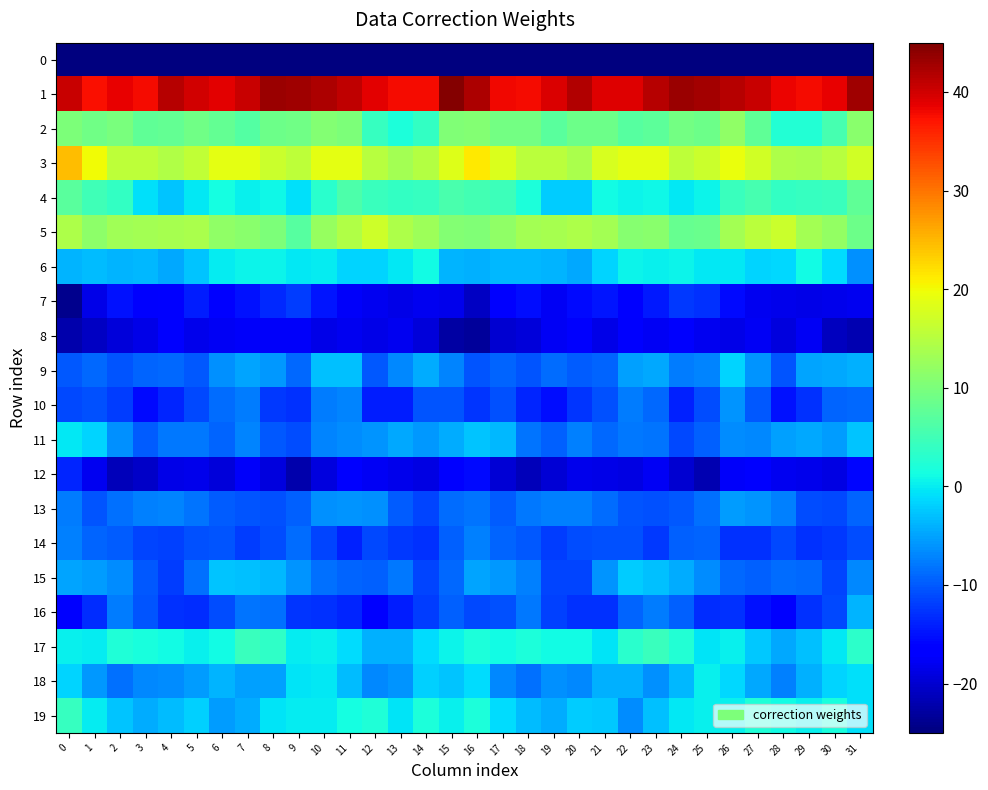

Reading right to left, extract all data points from this chart.

0: 31=-195.1	30=-179.6	29=-179.0	28=-176.4	27=-178.3	26=-178.0	25=-175.5	24=-176.3	23=-173.2	22=-174.8	21=-176.5	20=-177.9	19=-176.0	18=-177.7	17=-176.5	16=-168.9	15=-171.8	14=-179.4	13=-177.9	12=-176.8	11=-179.1	10=-176.5	9=-176.4	8=-175.1	7=-173.1	6=-175.7	5=-177.2	4=-177.1	3=-176.4	2=-178.0	1=-177.4	0=-205.7
1: 31=42.9	30=38.7	29=37.7	28=38.3	27=40.4	26=41.6	25=42.8	24=43.3	23=41.6	22=39.2	21=39.2	20=41.7	19=39.3	18=37.9	17=38.0	16=42.2	15=44.6	14=37.9	13=37.8	12=38.9	11=41.0	10=42.0	9=42.9	8=43.2	7=40.4	6=38.8	5=40.1	4=41.7	3=37.8	2=38.5	1=37.4	0=40.4
2: 31=11.3	30=5.6	29=2.4	28=2.6	27=7.7	26=11.8	25=8.9	24=9.4	23=7.3	22=7.0	21=8.9	20=8.7	19=7.1	18=9.4	17=9.2	16=10.7	15=10.4	14=3.8	13=2.0	12=4.0	11=10.1	10=10.8	9=9.0	8=8.8	7=6.5	6=7.9	5=9.0	4=7.9	3=7.6	2=9.8	1=9.1	0=10.1
3: 31=17.2	30=15.0	29=13.9	28=14.2	27=17.2	26=19.4	25=16.6	24=15.7	23=18.8	22=19.0	21=17.7	20=14.1	19=15.3	18=15.4	17=18.1	16=21.4	15=18.3	14=14.8	13=13.5	12=15.1	11=18.8	10=18.8	9=15.6	8=16.8	7=19.0	6=19.0	5=16.0	4=14.6	3=15.5	2=15.6	1=19.9	0=24.7
4: 31=7.7	30=4.3	29=4.2	28=3.9	27=5.6	26=4.4	25=0.5	24=-0.2	23=0.8	22=0.6	21=1.1	20=-2.2	19=-2.2	18=2.1	17=4.8	16=5.1	15=5.8	14=4.1	13=4.0	12=4.3	11=6.2	10=3.0	9=-0.9	8=0.8	7=0.4	6=1.5	5=-0.3	4=-2.7	3=-0.9	2=3.9	1=4.8	0=7.0
5: 31=8.8	30=12.1	29=13.4	28=16.8	27=15.2	26=13.5	25=8.5	24=8.3	23=11.2	22=11.0	21=13.5	20=14.1	19=13.6	18=13.3	17=11.9	16=10.5	15=10.6	14=12.8	13=14.3	12=16.9	11=14.4	10=12.2	9=6.7	8=10.2	7=11.2	6=11.8	5=13.9	4=13.8	3=13.5	2=13.2	1=11.6	0=14.3
6: 31=-6.4	30=-1.1	29=1.1	28=-1.5	27=-1.7	26=-0.3	25=-0.2	24=0.5	23=0.3	22=0.6	21=-1.5	20=-4.5	19=-3.7	18=-3.6	17=-3.6	16=-4.0	15=-3.7	14=1.1	13=-0.2	12=-1.6	11=-1.6	10=0.0	9=-0.2	8=0.5	7=0.6	6=0.0	5=-2.6	4=-4.5	3=-3.5	2=-3.9	1=-3.2	0=-3.8
7: 31=-18.1	30=-18.4	29=-18.5	28=-18.3	27=-17.9	26=-15.7	25=-12.9	24=-12.4	23=-14.4	22=-16.0	21=-14.9	20=-15.4	19=-17.6	18=-15.4	17=-16.8	16=-20.9	15=-18.4	14=-18.1	13=-18.7	12=-17.9	11=-17.5	10=-14.7	9=-12.0	8=-13.3	7=-15.1	6=-16.1	5=-14.3	4=-16.7	3=-17.1	2=-15.1	1=-18.6	0=-24.0
8: 31=-21.8	30=-21.0	29=-17.7	28=-19.0	27=-17.8	26=-18.6	25=-17.9	24=-17.2	23=-17.8	22=-17.2	21=-18.6	20=-17.3	19=-17.9	18=-19.4	17=-20.0	16=-23.3	15=-22.7	14=-19.3	13=-18.1	12=-18.7	11=-18.0	10=-18.6	9=-17.6	8=-17.4	7=-17.6	6=-17.8	5=-18.3	4=-17.1	3=-18.6	2=-19.4	1=-20.7	0=-22.0
9: 31=-4.2	30=-4.7	29=-4.9	28=-10.3	27=-6.0	26=-1.7	25=-7.0	24=-7.7	23=-4.6	22=-5.1	21=-9.2	20=-9.9	19=-8.7	18=-10.3	17=-9.3	16=-10.3	15=-7.0	14=-4.3	13=-6.9	12=-10.1	11=-3.1	10=-3.0	9=-9.0	8=-5.7	7=-4.8	6=-6.3	5=-10.0	4=-9.0	3=-9.3	2=-10.3	1=-9.1	0=-10.1
10: 31=-8.9	30=-9.3	29=-12.9	28=-15.1	27=-10.2	26=-6.1	25=-10.9	24=-13.9	23=-9.0	22=-7.7	21=-10.7	20=-12.4	19=-15.3	18=-13.7	17=-10.6	16=-12.4	15=-10.4	14=-10.4	13=-14.2	12=-14.3	11=-7.1	10=-7.7	9=-12.9	8=-12.3	7=-7.7	6=-8.8	5=-11.1	4=-13.7	3=-15.5	2=-12.0	1=-10.6	0=-11.1
11: 31=-2.8	30=-5.4	29=-4.6	28=-5.3	27=-6.8	26=-6.6	25=-9.4	24=-11.1	23=-8.1	22=-8.0	21=-9.0	20=-7.3	19=-9.4	18=-8.1	17=-3.4	16=-2.6	15=-4.4	14=-5.6	13=-4.5	12=-6.0	11=-6.7	10=-7.2	9=-10.8	8=-10.1	7=-7.1	6=-9.2	5=-8.0	4=-7.9	3=-9.8	2=-6.4	1=-1.6	0=-0.3
12: 31=-15.9	30=-19.0	29=-18.3	28=-18.1	27=-16.9	26=-17.5	25=-21.8	24=-20.1	23=-17.8	22=-18.7	21=-18.6	20=-18.4	19=-19.7	18=-21.4	17=-19.7	16=-15.4	15=-17.1	14=-18.8	13=-18.3	12=-17.8	11=-16.5	10=-19.0	9=-22.0	8=-19.0	7=-17.4	6=-19.5	5=-18.4	4=-18.5	3=-20.6	2=-21.4	1=-18.1	0=-13.6
13: 31=-9.2	30=-11.3	29=-11.0	28=-7.3	27=-6.1	26=-5.5	25=-8.6	24=-10.2	23=-10.5	22=-10.4	21=-8.6	20=-7.4	19=-7.4	18=-7.9	17=-9.8	16=-8.1	15=-8.6	14=-11.5	13=-9.8	12=-6.2	11=-6.1	10=-6.2	9=-9.6	8=-10.5	7=-10.5	6=-9.8	5=-8.3	4=-7.1	3=-7.5	2=-8.6	1=-10.3	0=-7.7
14: 31=-11.0	30=-12.3	29=-12.9	28=-11.3	27=-12.9	26=-12.8	25=-9.1	24=-9.5	23=-12.3	22=-10.7	21=-10.6	20=-11.1	19=-12.1	18=-10.2	17=-9.2	16=-7.5	15=-9.6	14=-12.9	13=-12.3	12=-11.1	11=-13.8	10=-11.4	9=-8.7	8=-10.9	7=-12.1	6=-10.3	5=-10.6	4=-11.6	3=-11.5	2=-9.8	1=-9.2	0=-7.4
15: 31=-6.8	30=-11.4	29=-9.1	28=-8.8	27=-9.6	26=-9.0	25=-6.6	24=-4.4	23=-2.9	22=-2.1	21=-6.0	20=-11.6	19=-11.6	18=-7.5	17=-5.7	16=-4.9	15=-9.0	14=-11.5	13=-8.0	12=-9.4	11=-9.4	10=-8.4	9=-5.9	8=-3.5	7=-2.9	6=-2.6	5=-8.6	4=-12.1	3=-10.2	2=-6.6	1=-5.4	0=-5.0
16: 31=-3.7	30=-11.1	29=-12.7	28=-16.7	27=-15.1	26=-12.8	25=-13.0	24=-9.7	23=-7.7	22=-9.3	21=-12.9	20=-12.9	19=-11.7	18=-7.8	17=-10.7	16=-11.2	15=-9.6	14=-12.0	13=-14.1	12=-16.8	11=-13.7	10=-12.9	9=-12.5	8=-8.4	7=-8.2	6=-10.8	5=-13.0	4=-12.8	3=-10.5	2=-7.7	1=-13.0	0=-16.4
17: 31=3.4	30=-0.3	29=-3.0	28=-4.7	27=-2.4	26=0.2	25=-0.6	24=2.4	23=4.4	22=2.9	21=-0.4	20=1.2	19=1.1	18=2.0	17=1.1	16=1.9	15=0.5	14=-1.2	13=-4.0	12=-4.1	11=-1.1	10=0.2	9=0.2	8=3.5	7=4.4	6=1.0	5=0.3	4=1.1	3=1.6	2=2.1	1=0.0	0=0.2
18: 31=-0.7	30=-1.7	29=-4.1	28=-7.4	27=-4.8	26=-1.2	25=0.2	24=-3.5	23=-6.1	22=-4.0	21=-4.2	20=-6.7	19=-6.3	18=-8.4	17=-6.8	16=-1.2	15=-2.6	14=-2.0	13=-5.9	12=-6.7	11=-3.3	10=-0.3	9=-0.5	8=-5.3	7=-5.1	6=-3.8	5=-5.4	4=-6.6	3=-6.8	2=-8.6	1=-5.8	0=-1.6
19: 31=-0.9	30=1.8	29=0.3	28=1.0	27=2.1	26=0.4	25=0.3	24=-0.2	23=-2.9	22=-6.4	21=-2.4	20=-2.1	19=-4.5	18=-3.3	17=-1.1	16=2.0	15=0.4	14=2.0	13=-0.4	12=2.2	11=1.4	10=0.1	9=0.1	8=-0.6	7=-4.5	6=-5.3	5=-1.8	4=-3.1	3=-4.4	2=-2.6	1=-0.0	0=4.2